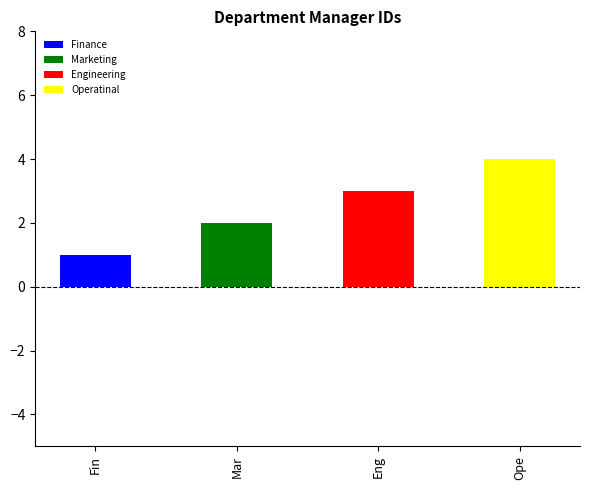

List the labels in order of value, largest first.

Operatinal, Engineering, Marketing, Finance